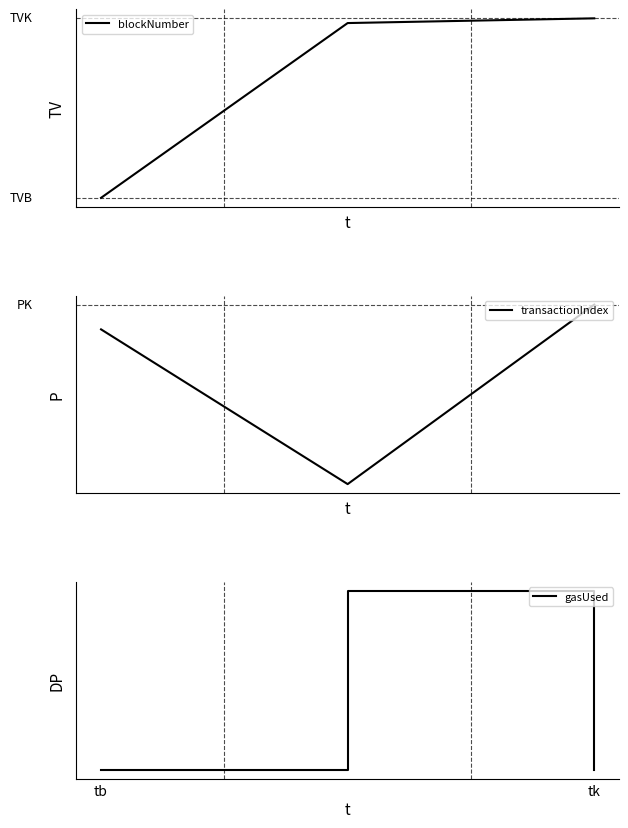

How many data points in blockNumber are less than 10764930?

1